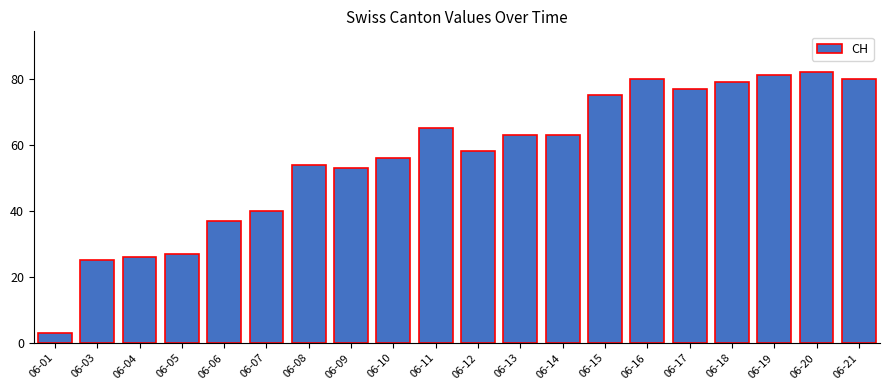

What is the sum of all values?

1124